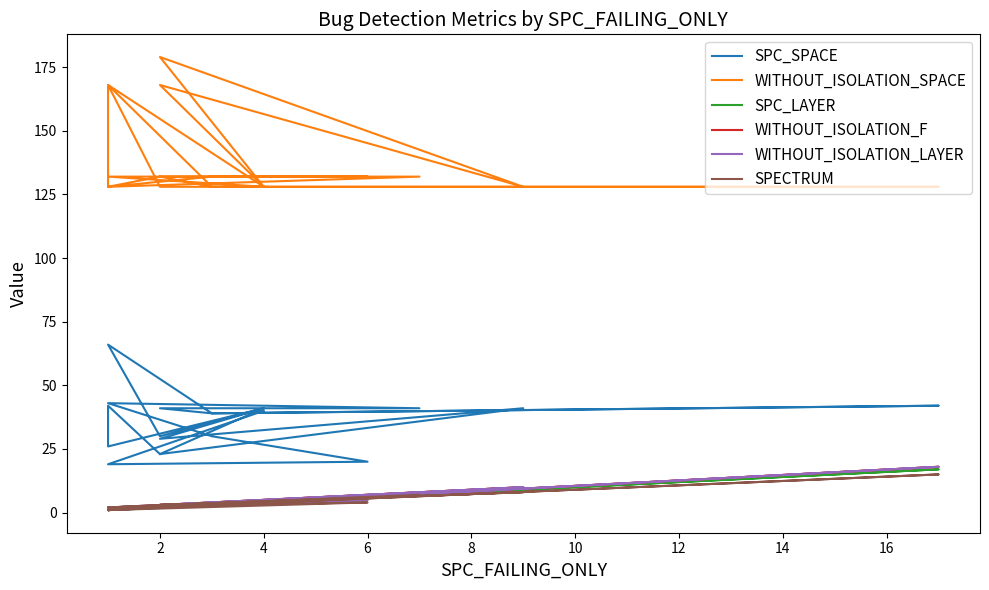

How many interior local valleys does the WITHOUT_ISOLATION_LAYER series have?

6